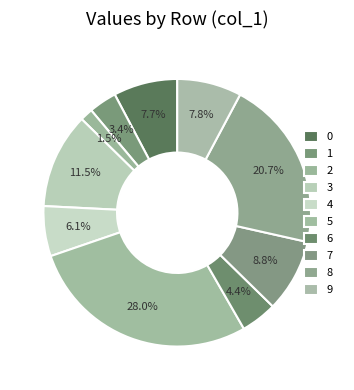

How many segments does this pie chart have?

10